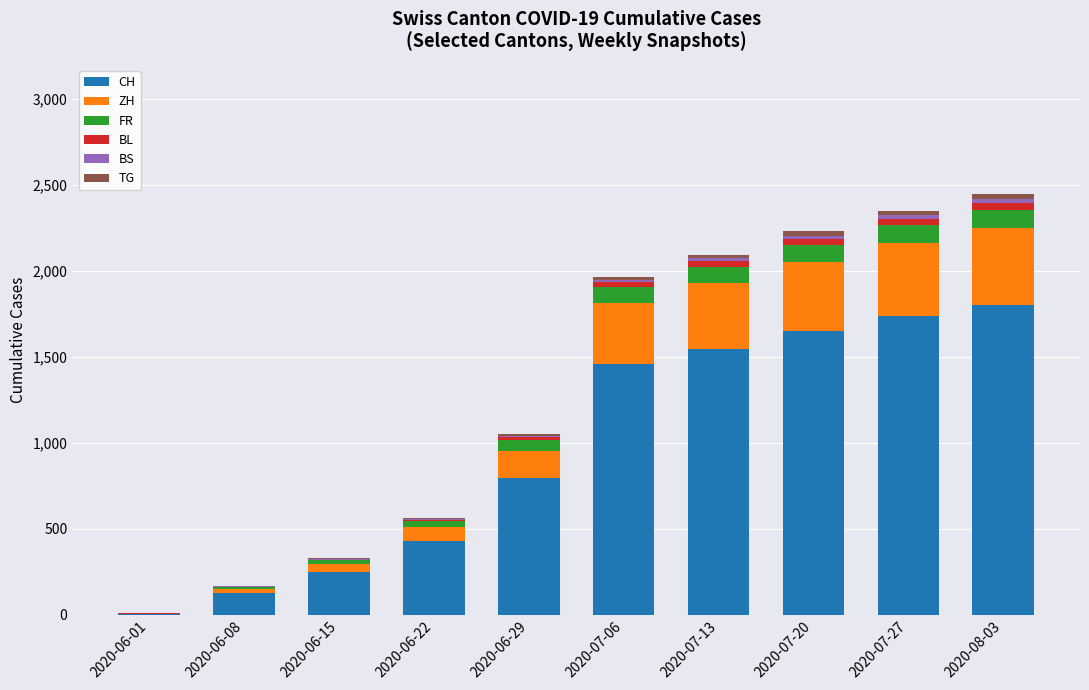

Where is CH nearest to the value 903?

2020-06-29